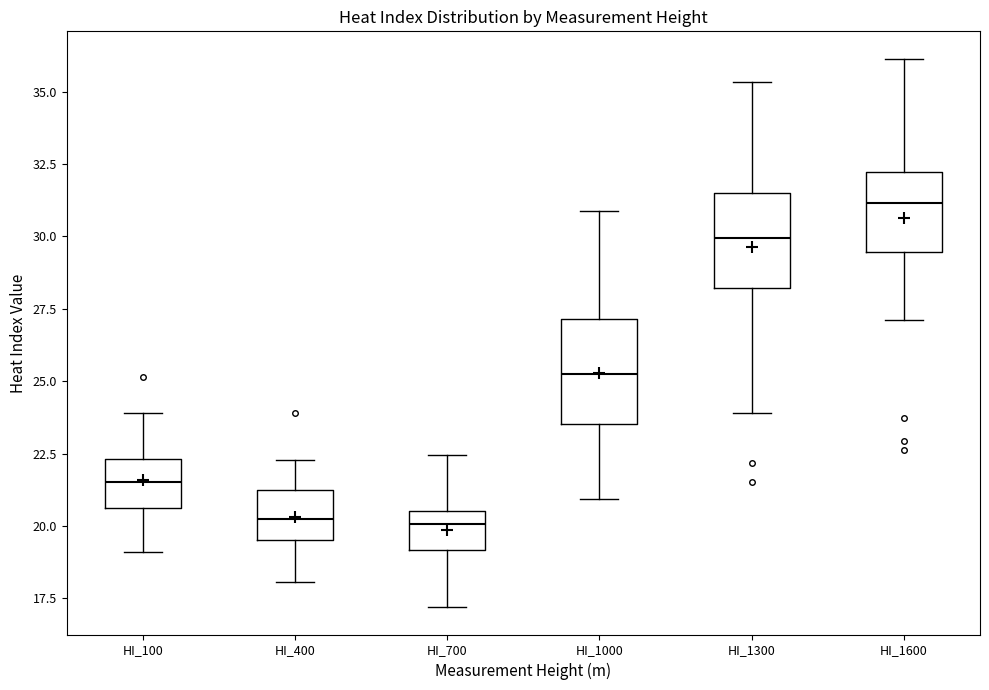

Which box's median line is the highest?

HI_1600